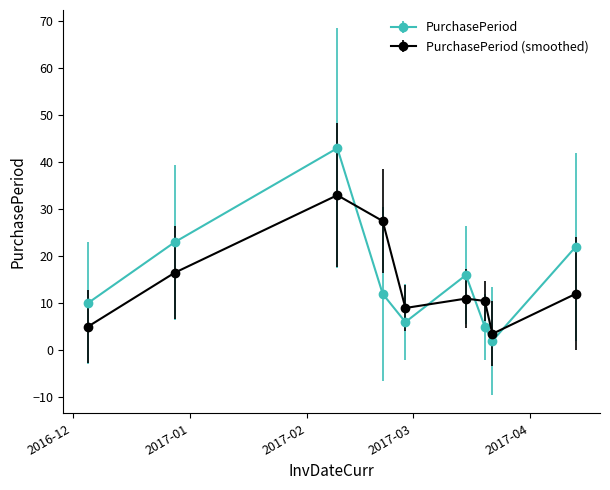

True or false: PurchasePeriod and PurchasePeriod (smoothed) cross at least once.

True